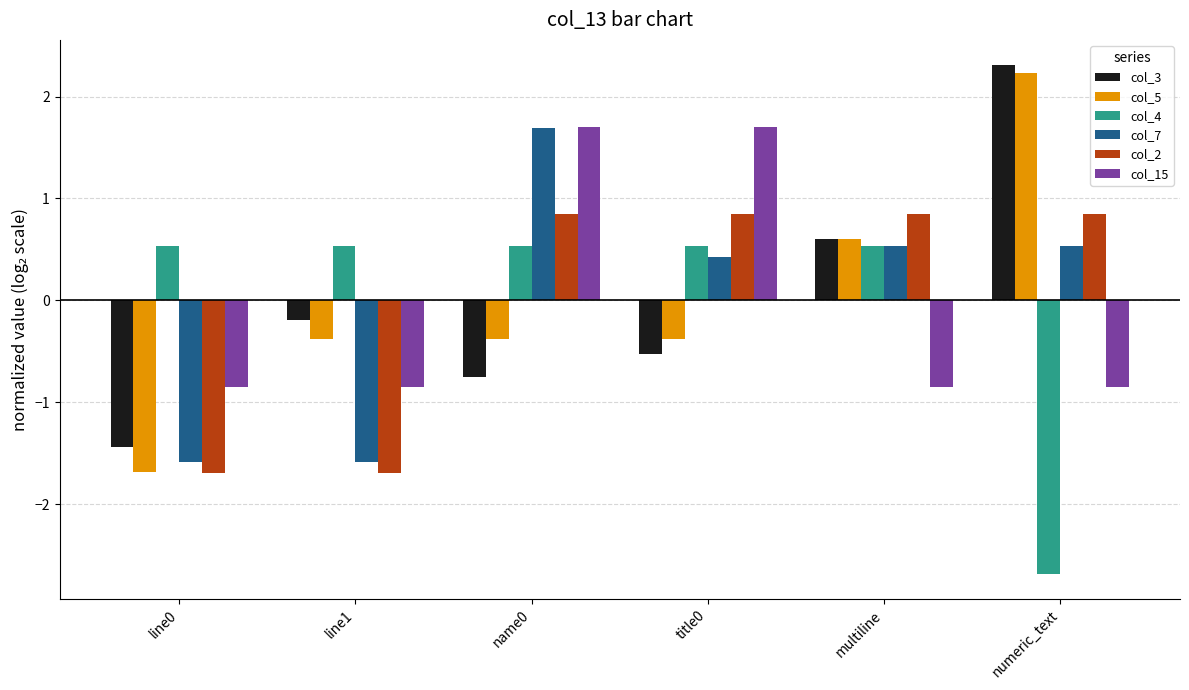

What is the approximate value of col_2 at multiline?

0.8